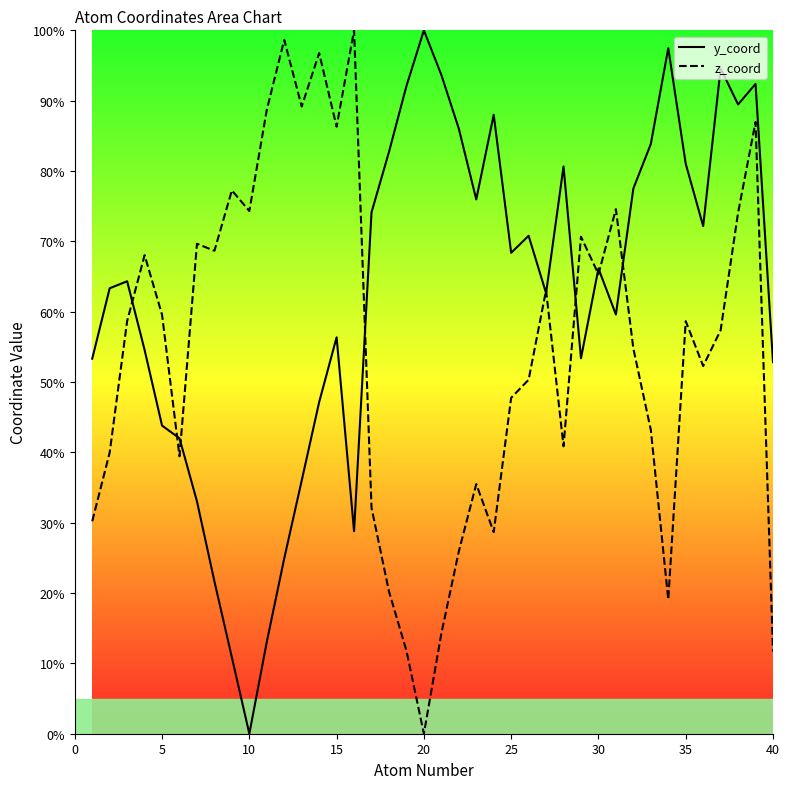

Which category has the lowest value in the y_coord series?

10